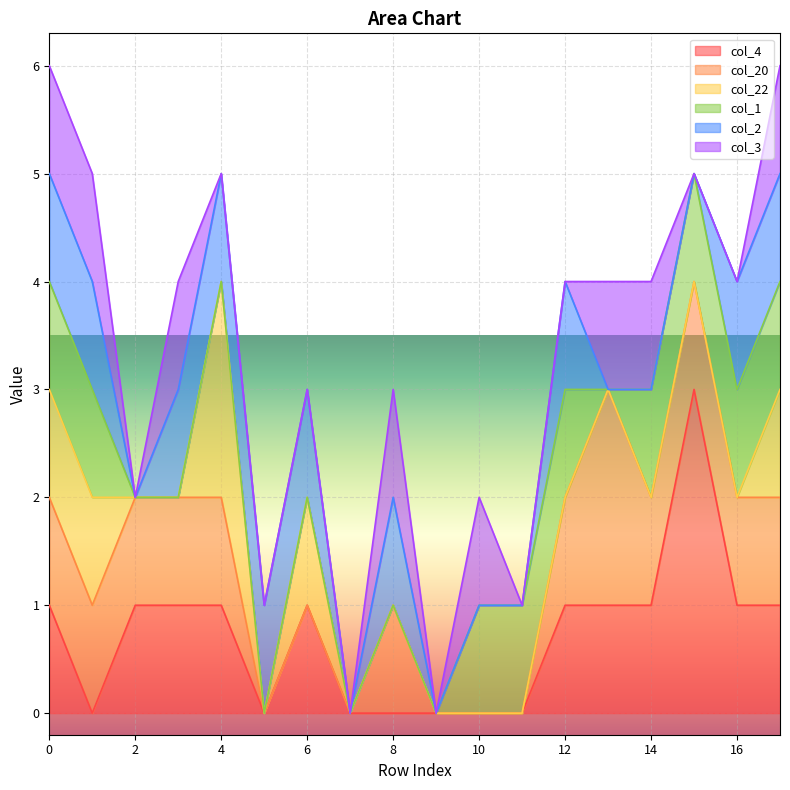

The value of col_20 at 3 is 1. True or false?

True